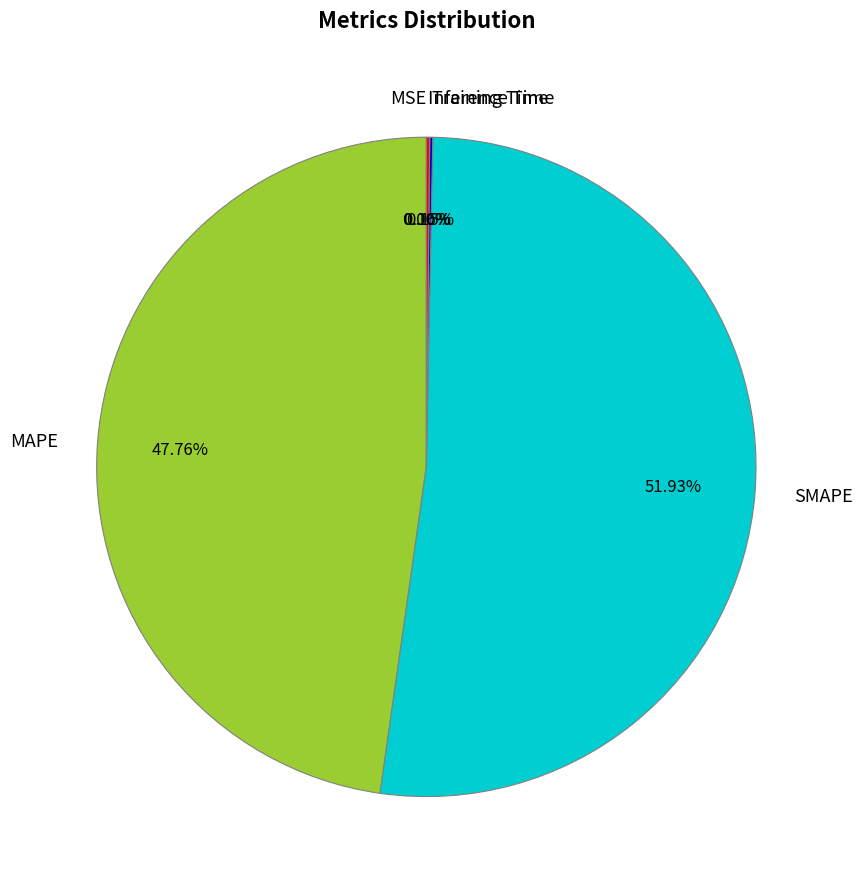

Which category accounts for the majority?

SMAPE